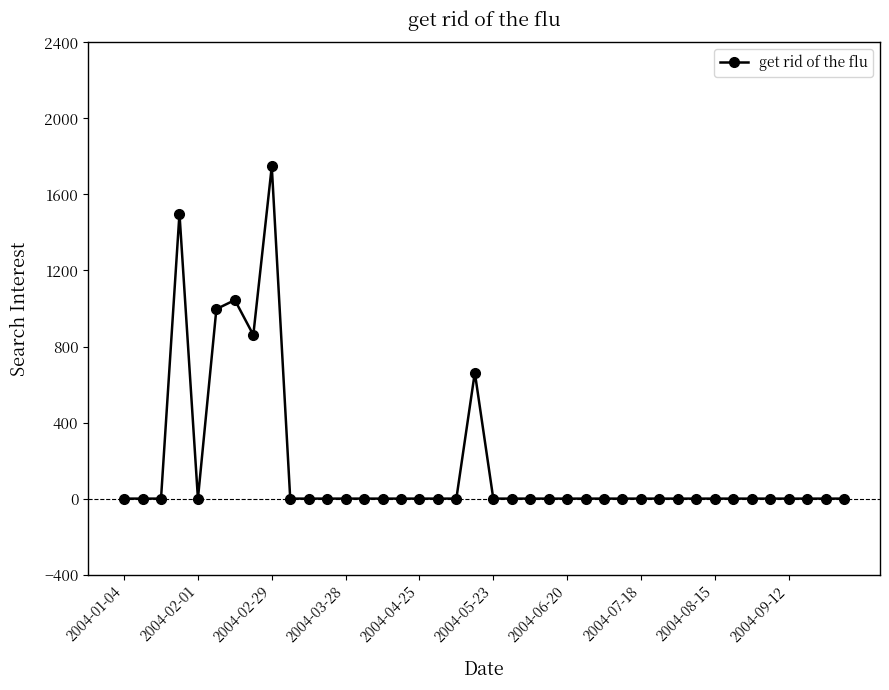

What is the greatest value displayed?

1747.2